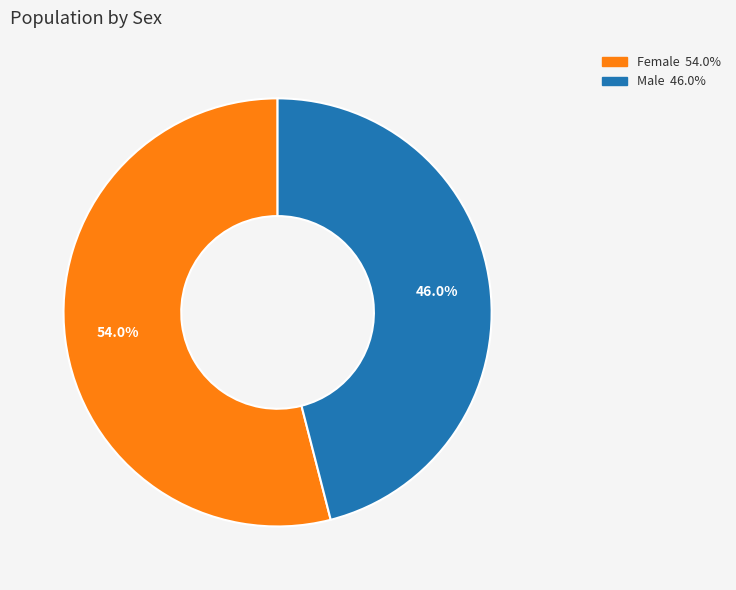

Combined, do Female and Male account for over 50%?

Yes